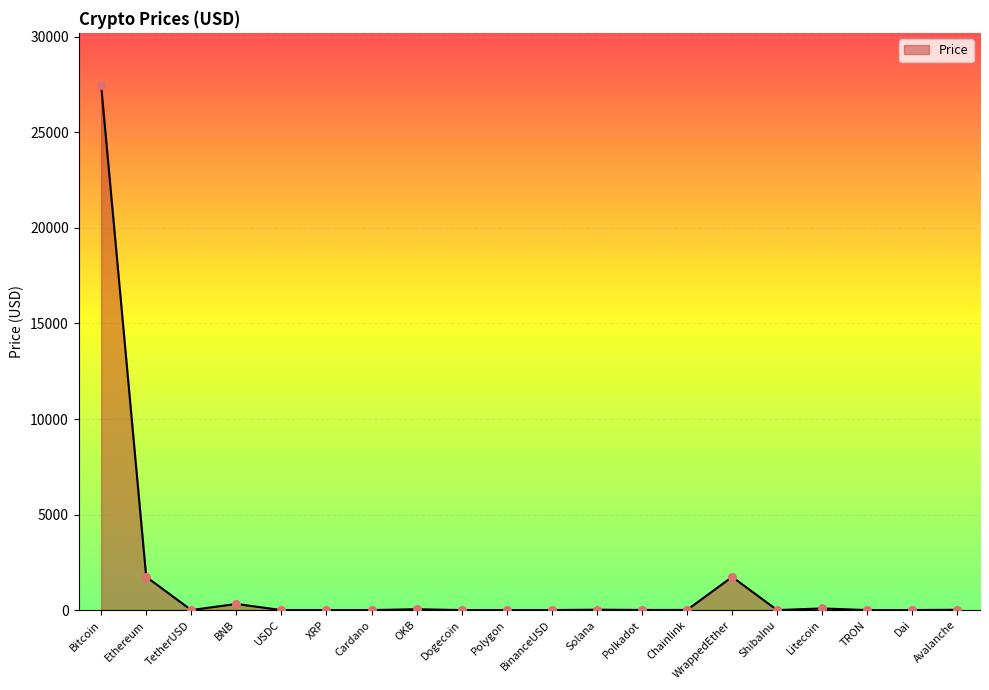

What is the ratio of the value at Bitcoin to the value at Ethereum?

15.8